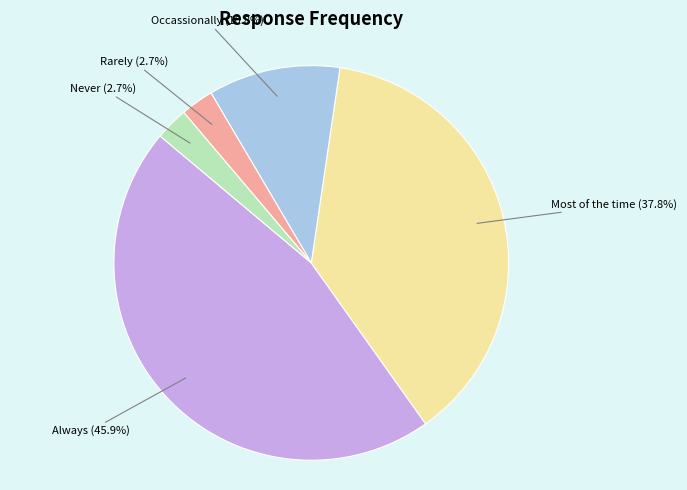

Between Rarely and Occassionally, which is larger?

Occassionally